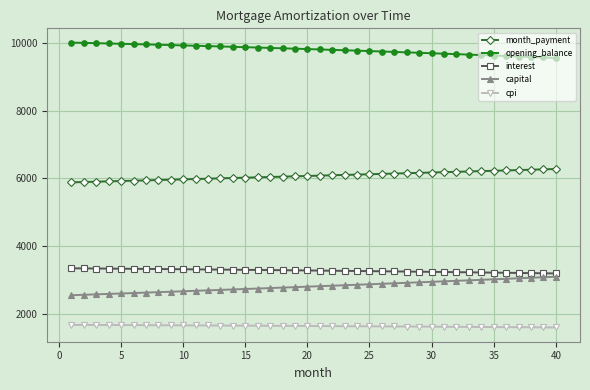

What is the average value of the capital series?

2807.4